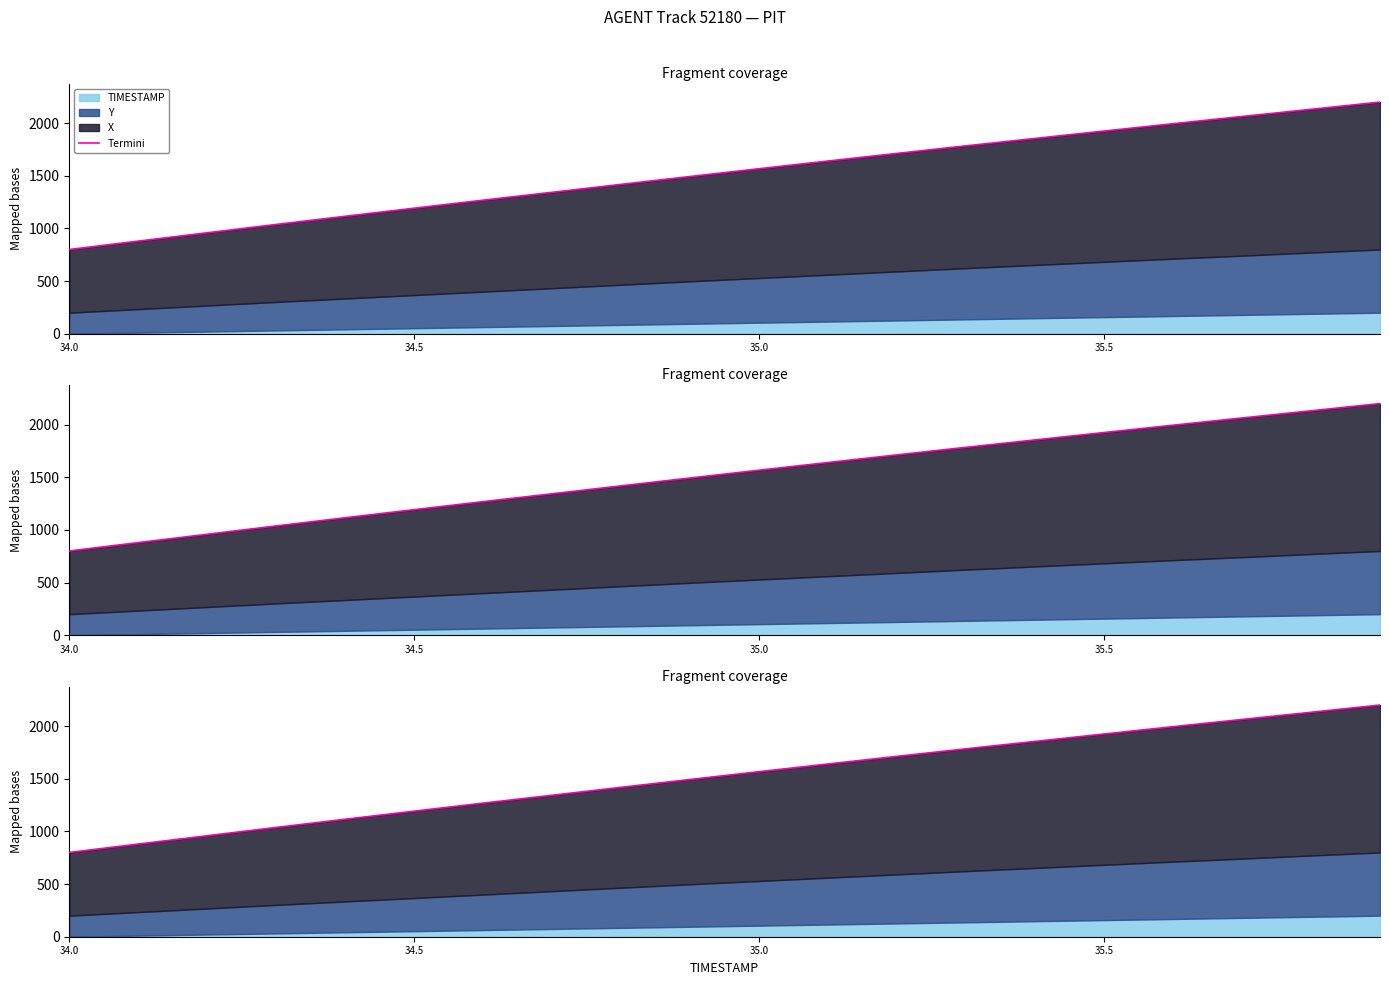

The value at 11 is 571.0. True or false?

False